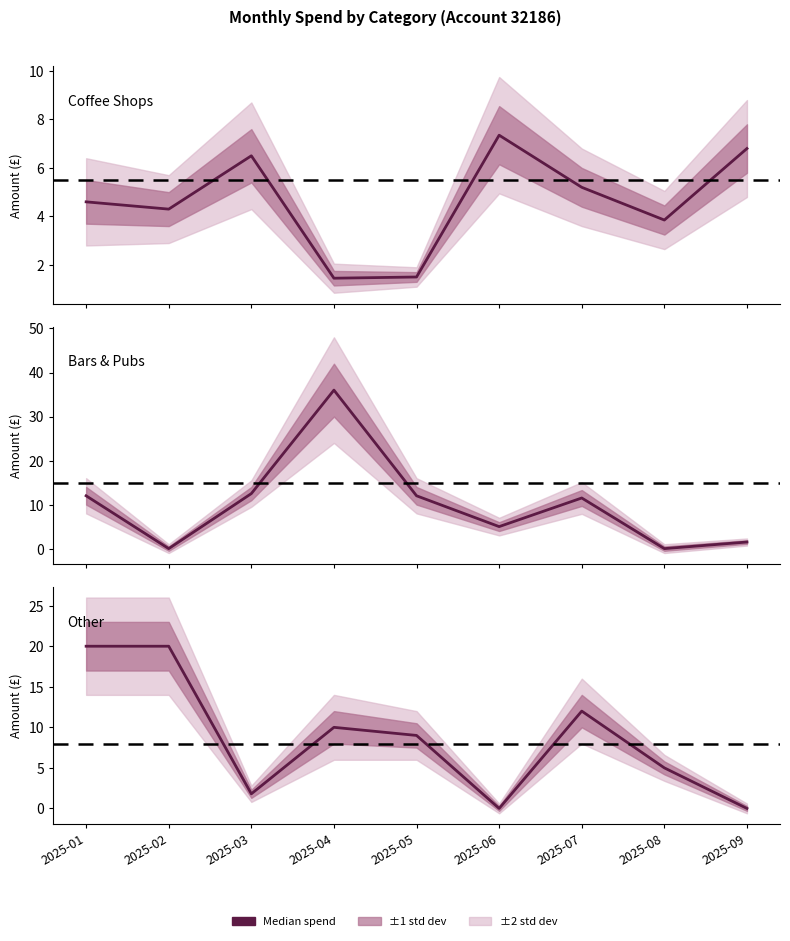

Where does the Coffee Shops series first go above 4?

2025-01